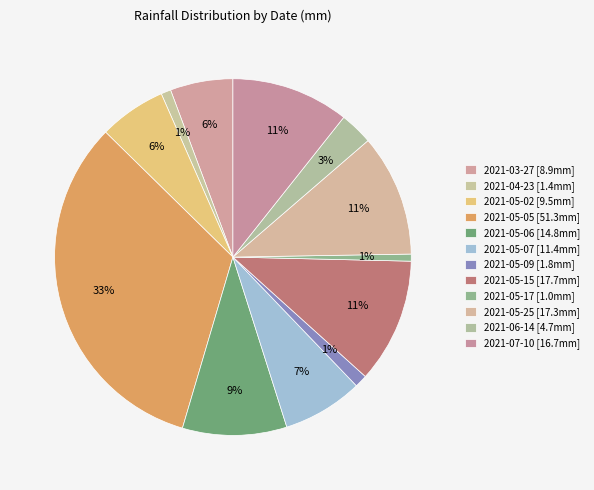

What is the smallest slice in the pie chart?

2021-05-17